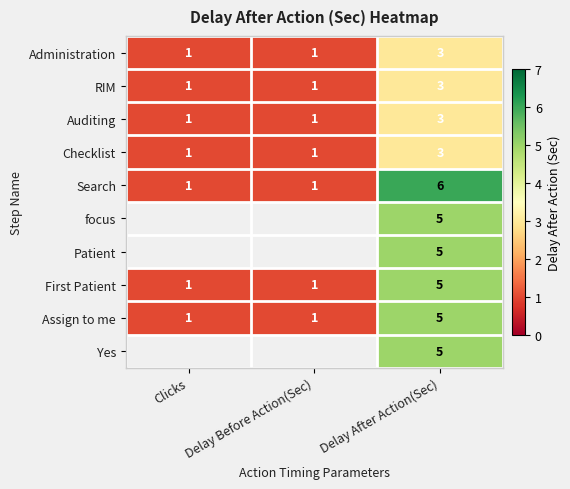

What is the total value across all series at Delay After Action(Sec)?

43